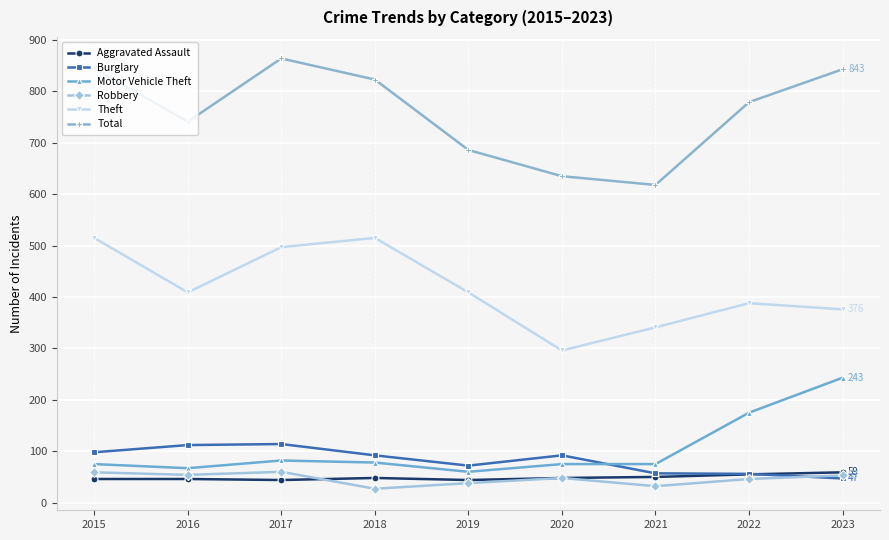

What is the approximate value of Aggravated Assault at 2018?

48